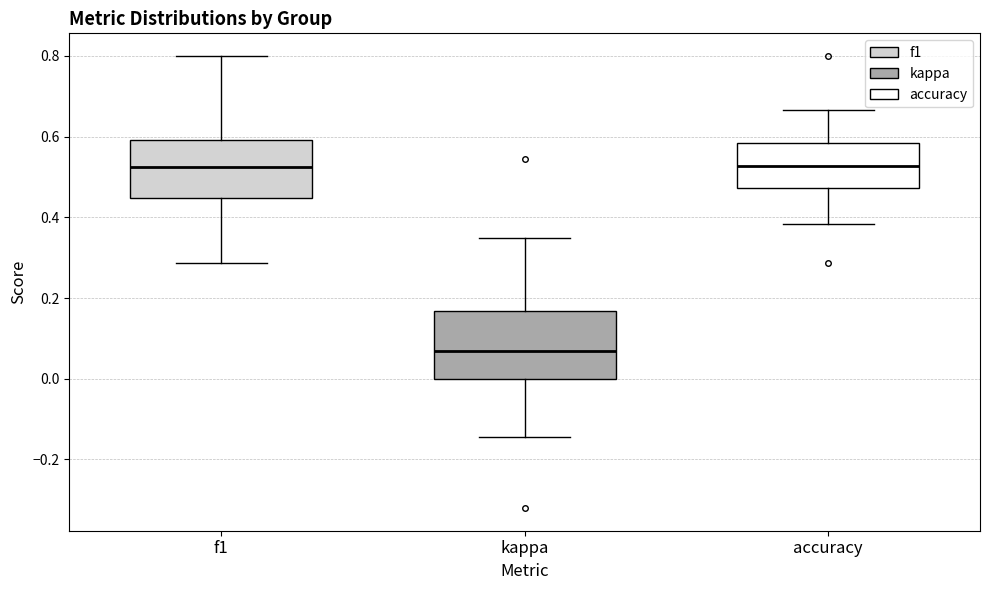

Which box has the lowest median line?

kappa